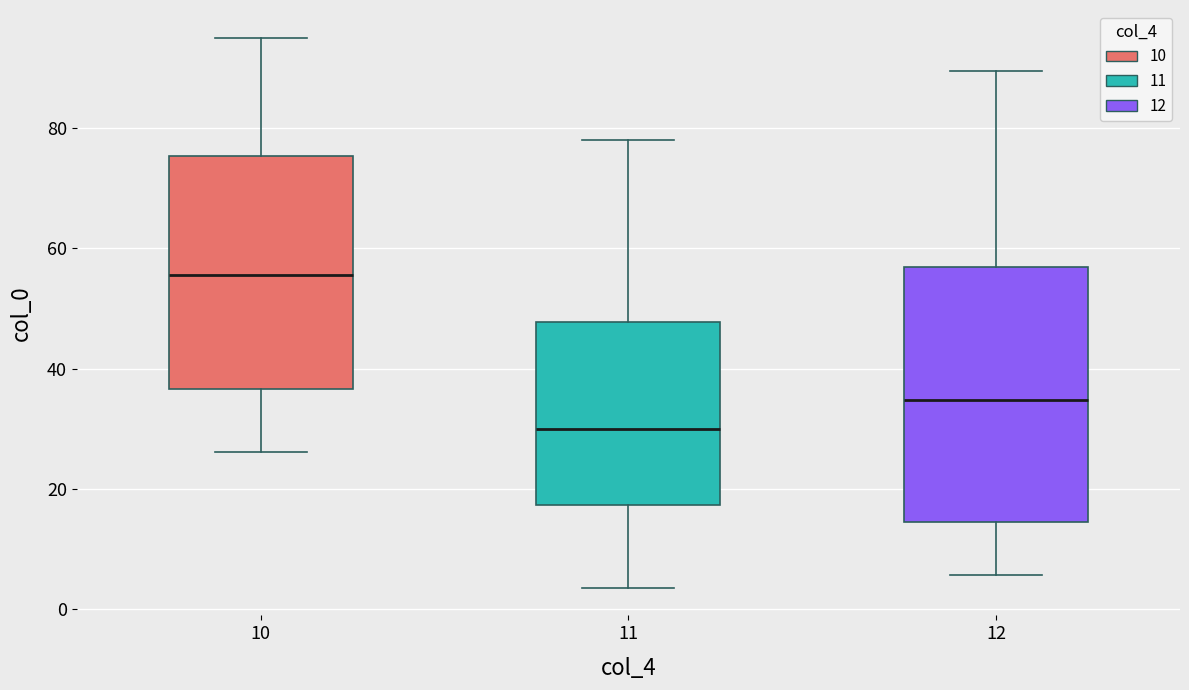

Reading left to right, read every box against the y-axis: the position of its median line, the range the box covers, and the ends of its whiskers. The values are not printed on the chart, so give them approximately, as read against the axis.

10: median 56, box 36 to 76, whiskers 26 to 96
11: median 30, box 18 to 48, whiskers 4 to 78
12: median 34, box 14 to 56, whiskers 6 to 90